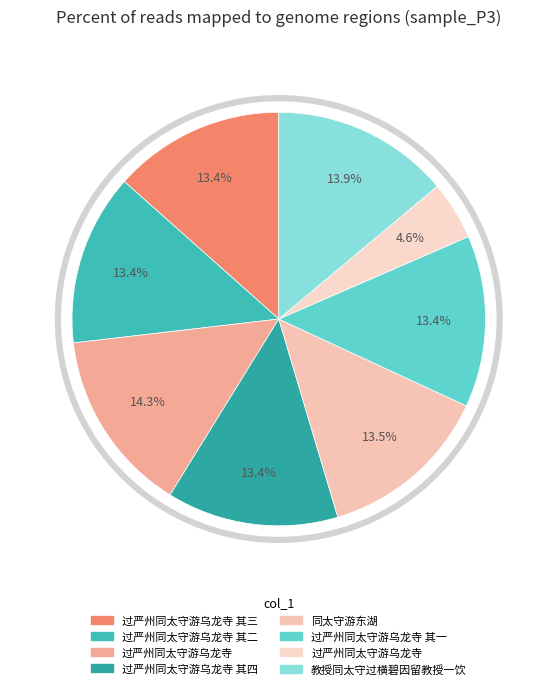

What percentage is the 教授同太守过横碧因留教授一饮 slice, to the nearest percent?

14%